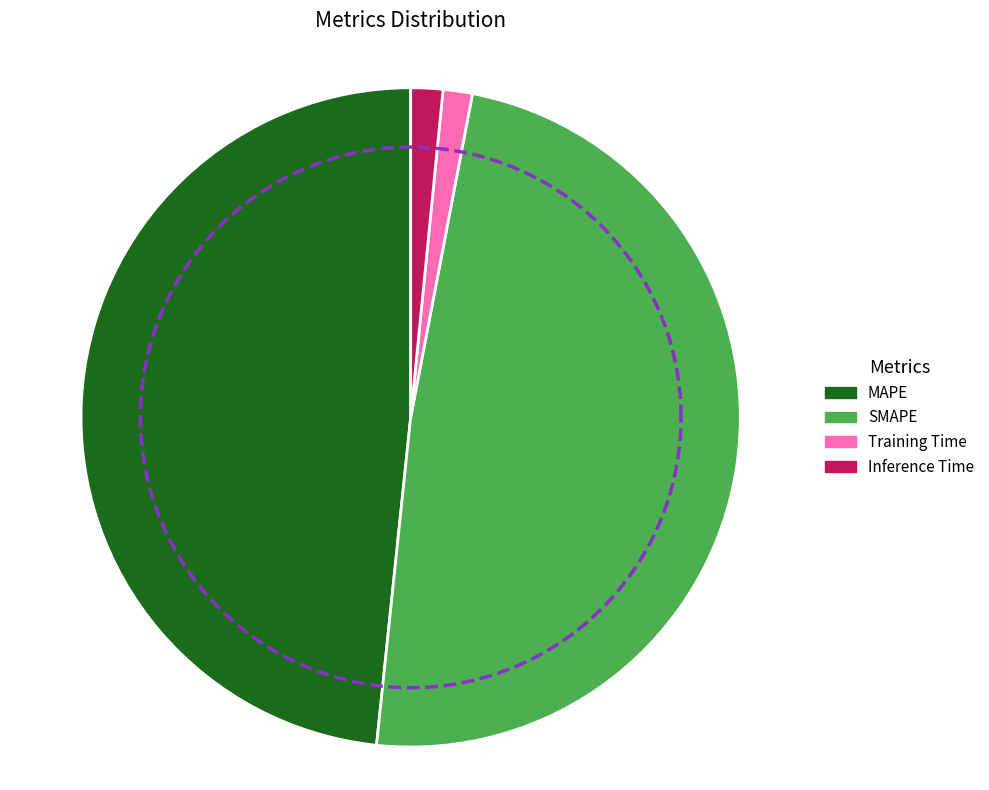

Does Inference Time represent more than half of the total?

No